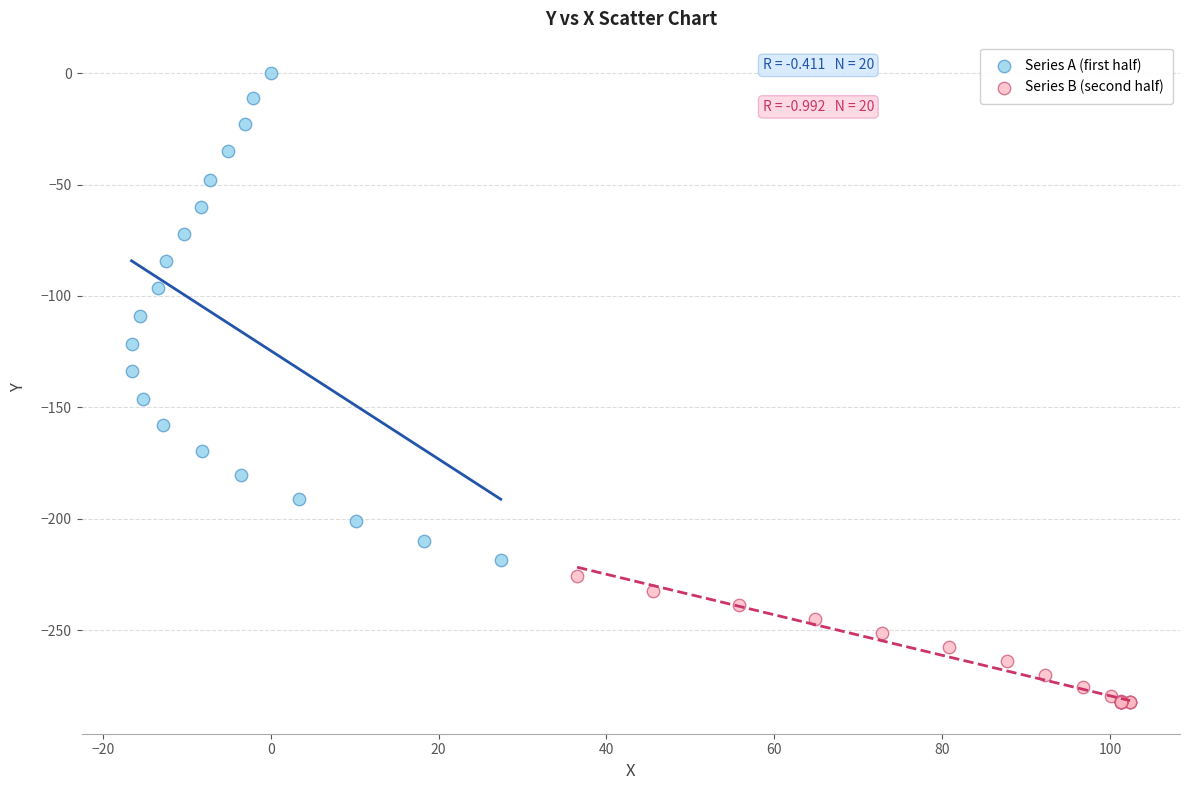

Which series contains the lowest Y value?

Series B (second half)